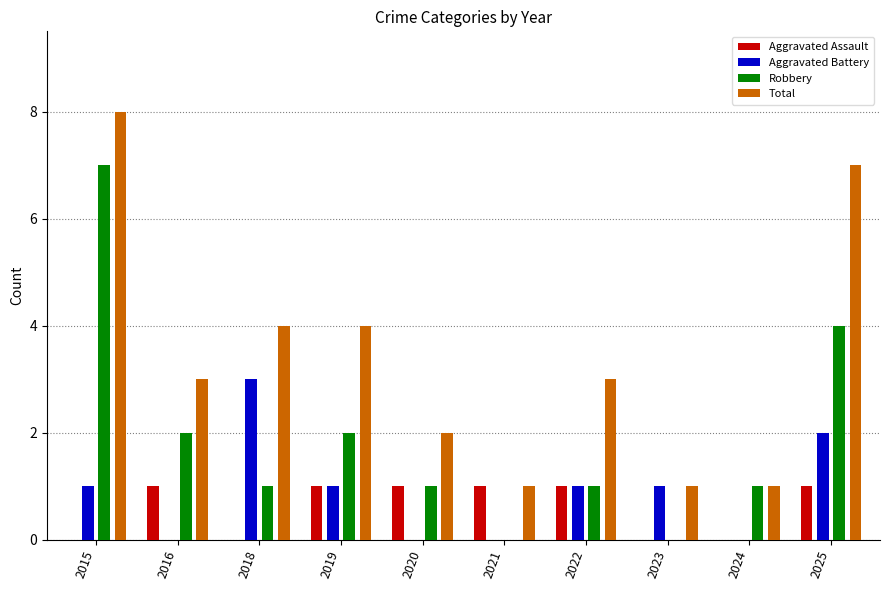

Which series has the largest total across all categories?

Total